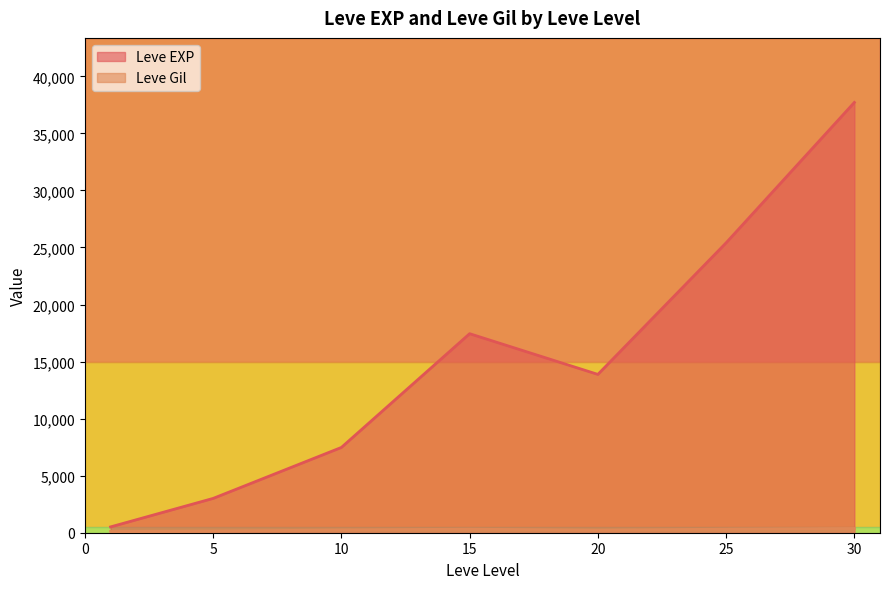

Which series changed the most between 15 and 30?

Leve EXP